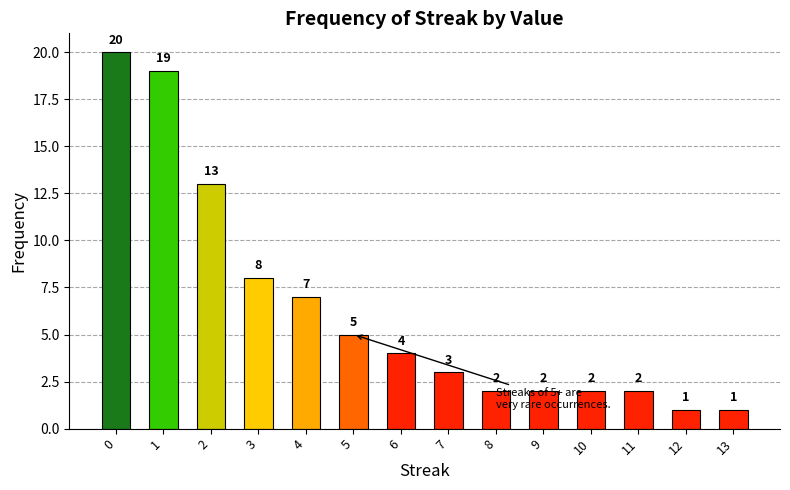

How many bars are there in total?

14